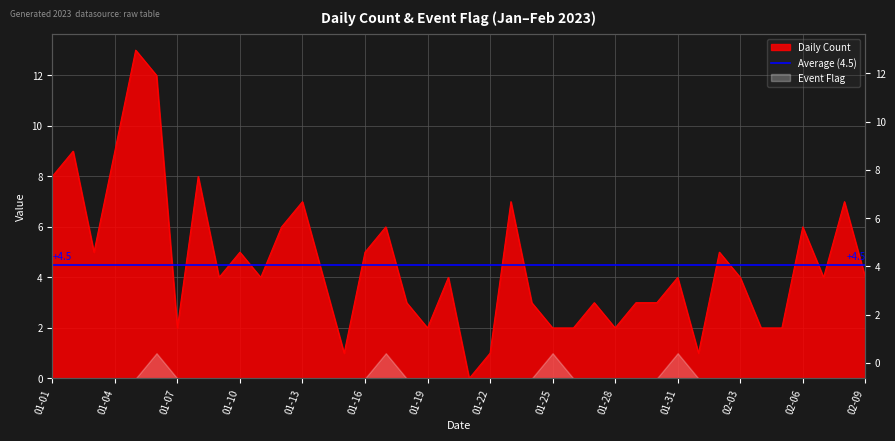

At which label does the data first exceed 4?

01-01